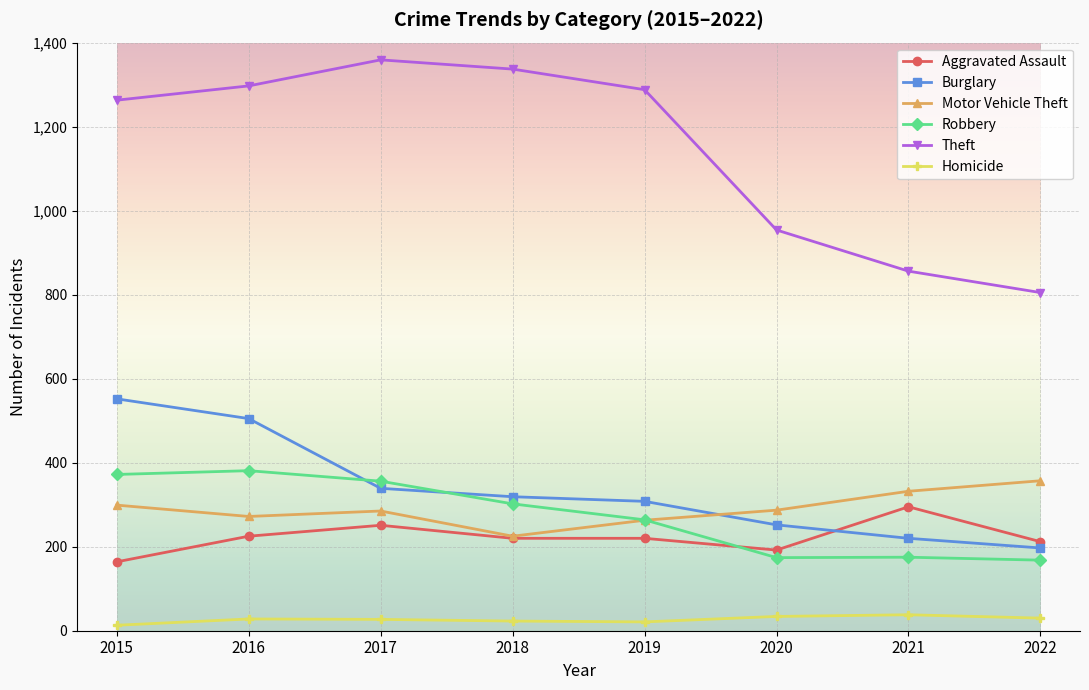

Is the value of Aggravated Assault at 2015 greater than the value of Theft at 2017?

No